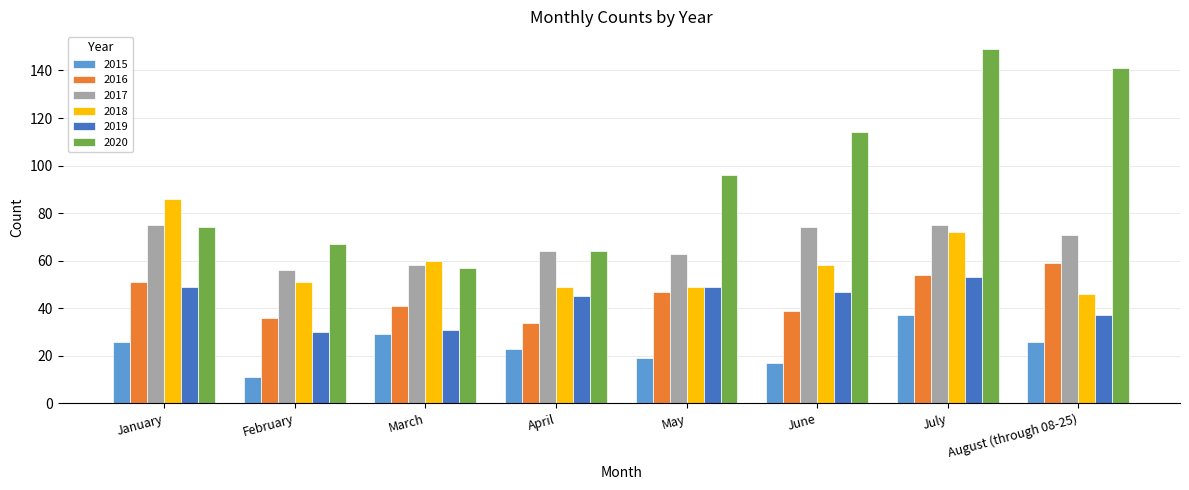

Reading left to right, extract all data points from this chart.

2015: January=26	February=11	March=29	April=23	May=19	June=17	July=37	August (through 08-25)=26
2016: January=51	February=36	March=41	April=34	May=47	June=39	July=54	August (through 08-25)=59
2017: January=75	February=56	March=58	April=64	May=63	June=74	July=75	August (through 08-25)=71
2018: January=86	February=51	March=60	April=49	May=49	June=58	July=72	August (through 08-25)=46
2019: January=49	February=30	March=31	April=45	May=49	June=47	July=53	August (through 08-25)=37
2020: January=74	February=67	March=57	April=64	May=96	June=114	July=149	August (through 08-25)=141